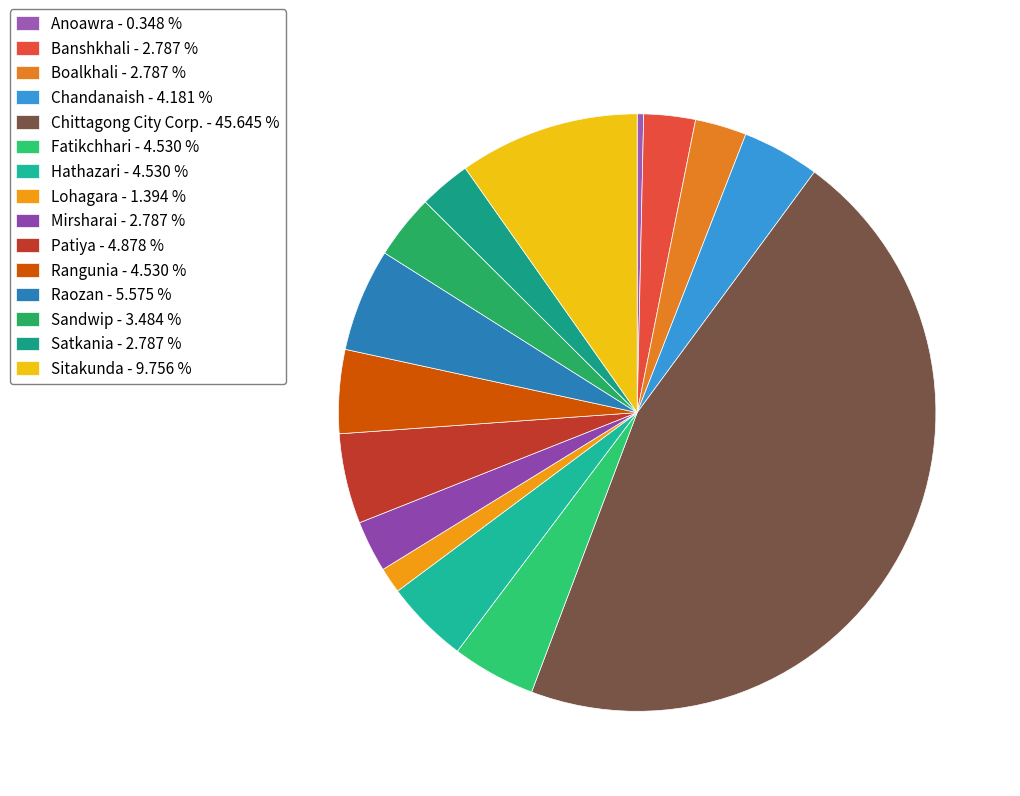

Does any single category account for the majority?

No